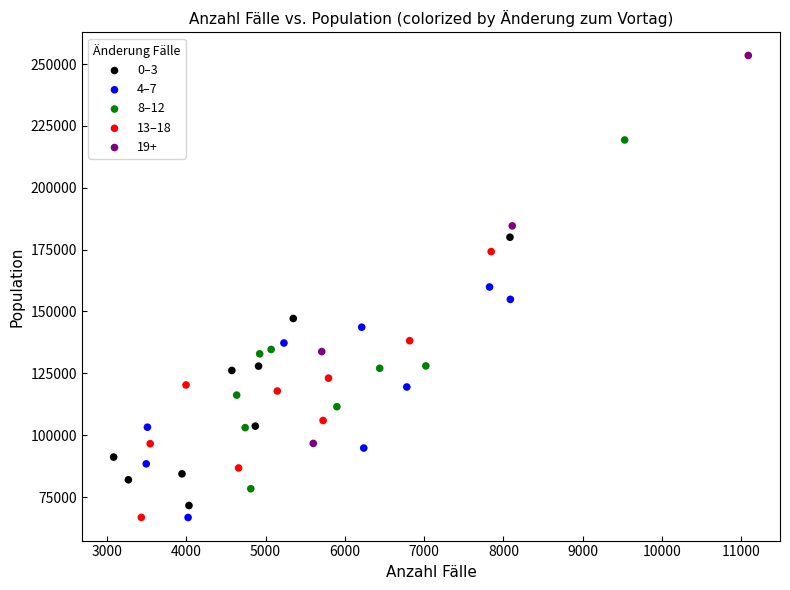

Which series has the widest spread of Y values?

19+